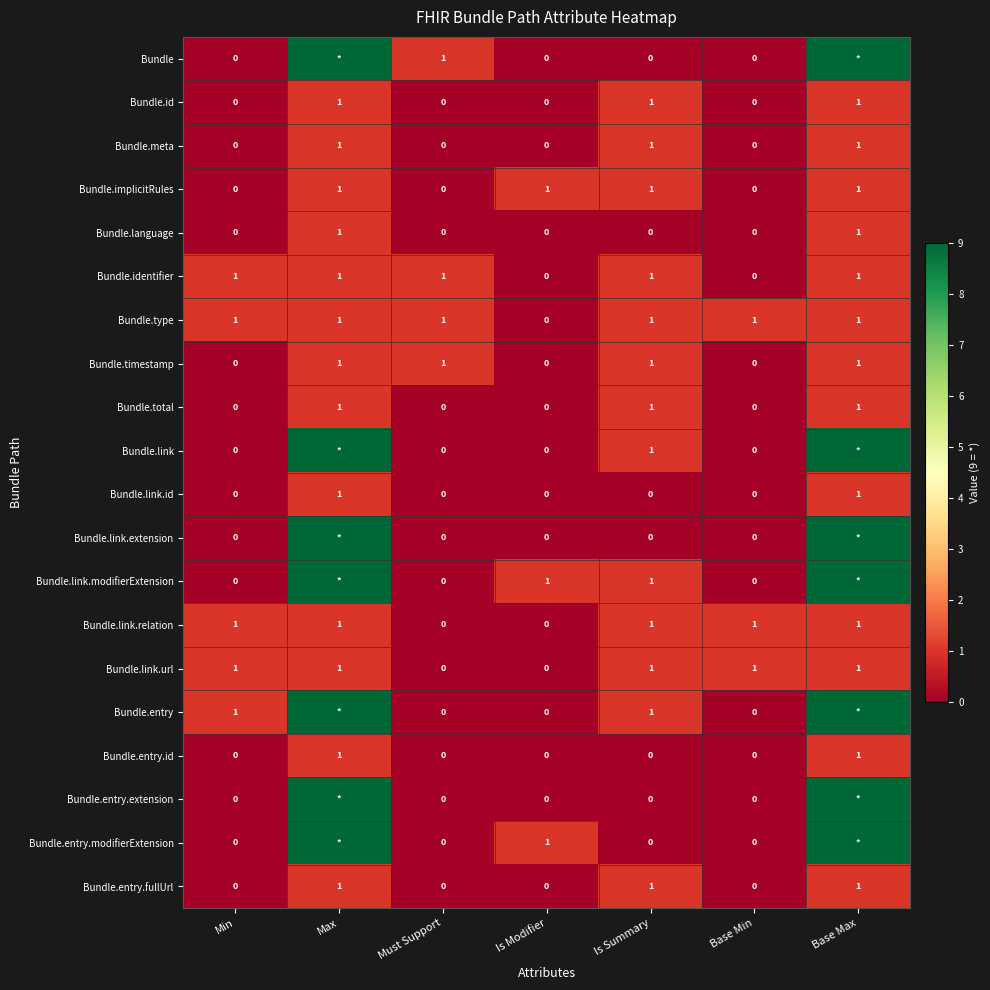

Between Base Max and Max, which is larger?

Base Max